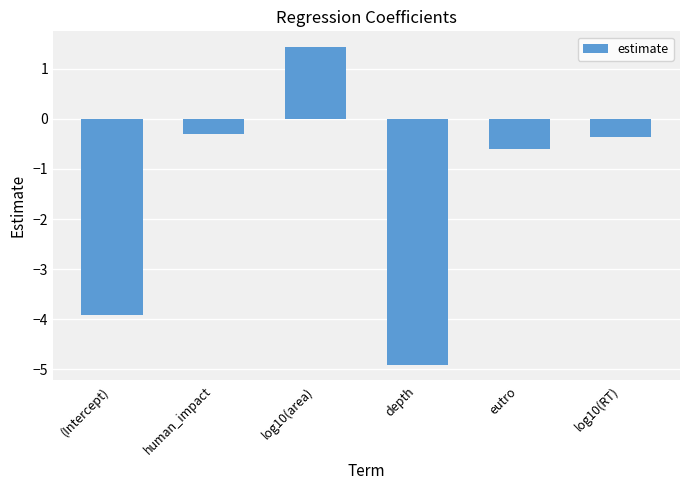

Rank the categories by value from highest to lowest.

log10(area), human_impact, log10(RT), eutro, (Intercept), depth